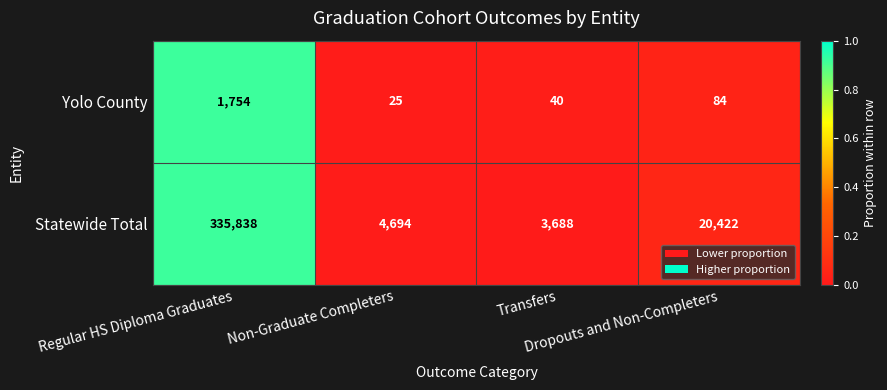

Which series has the largest total across all categories?

Statewide Total